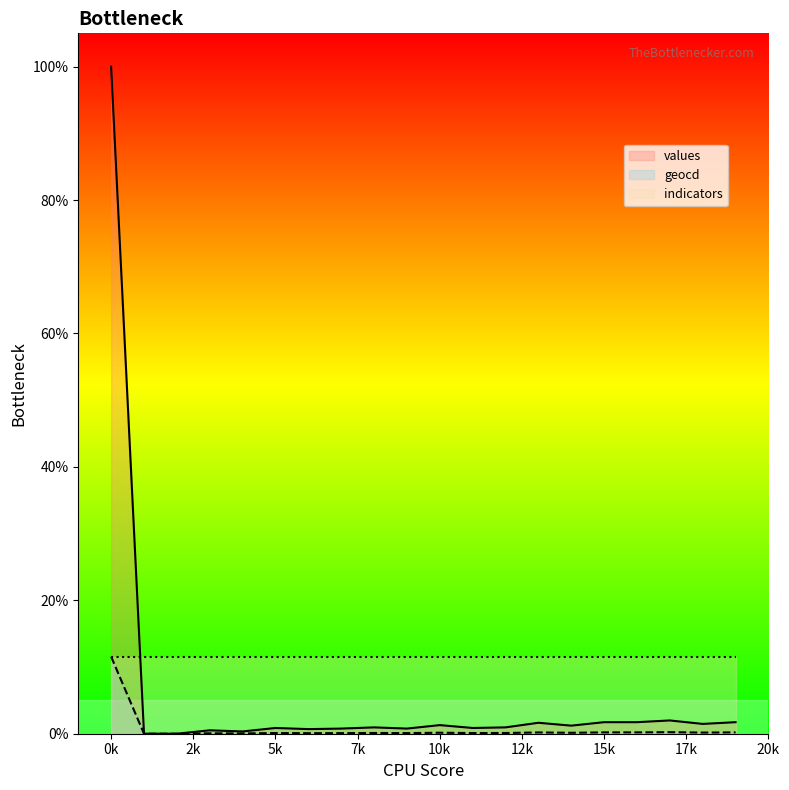

True or false: geocd and values intersect in this chart.

False